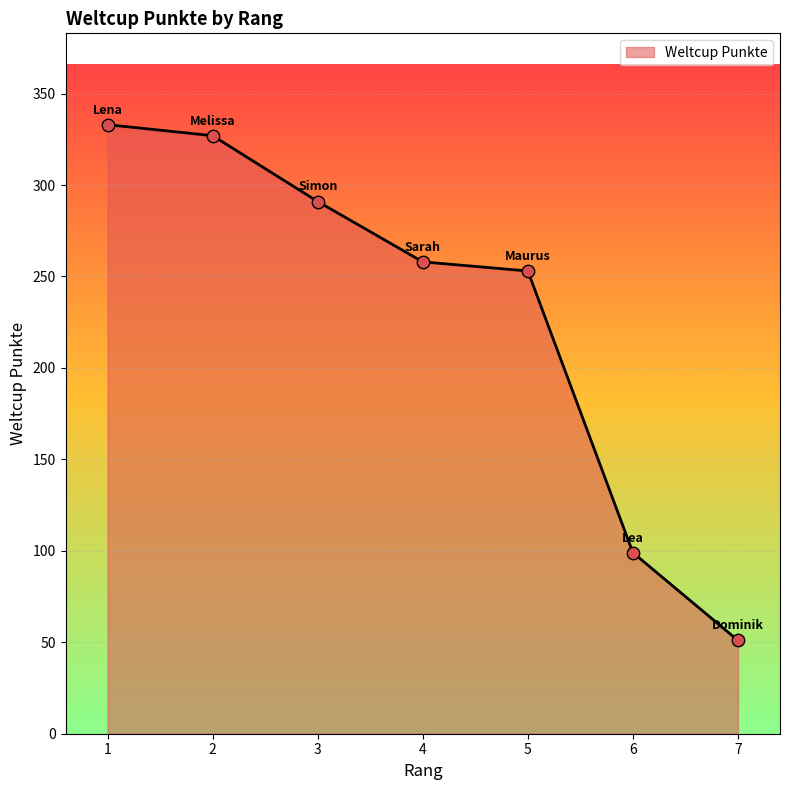

What is the ratio of the value at 7 to the value at 5?

0.2